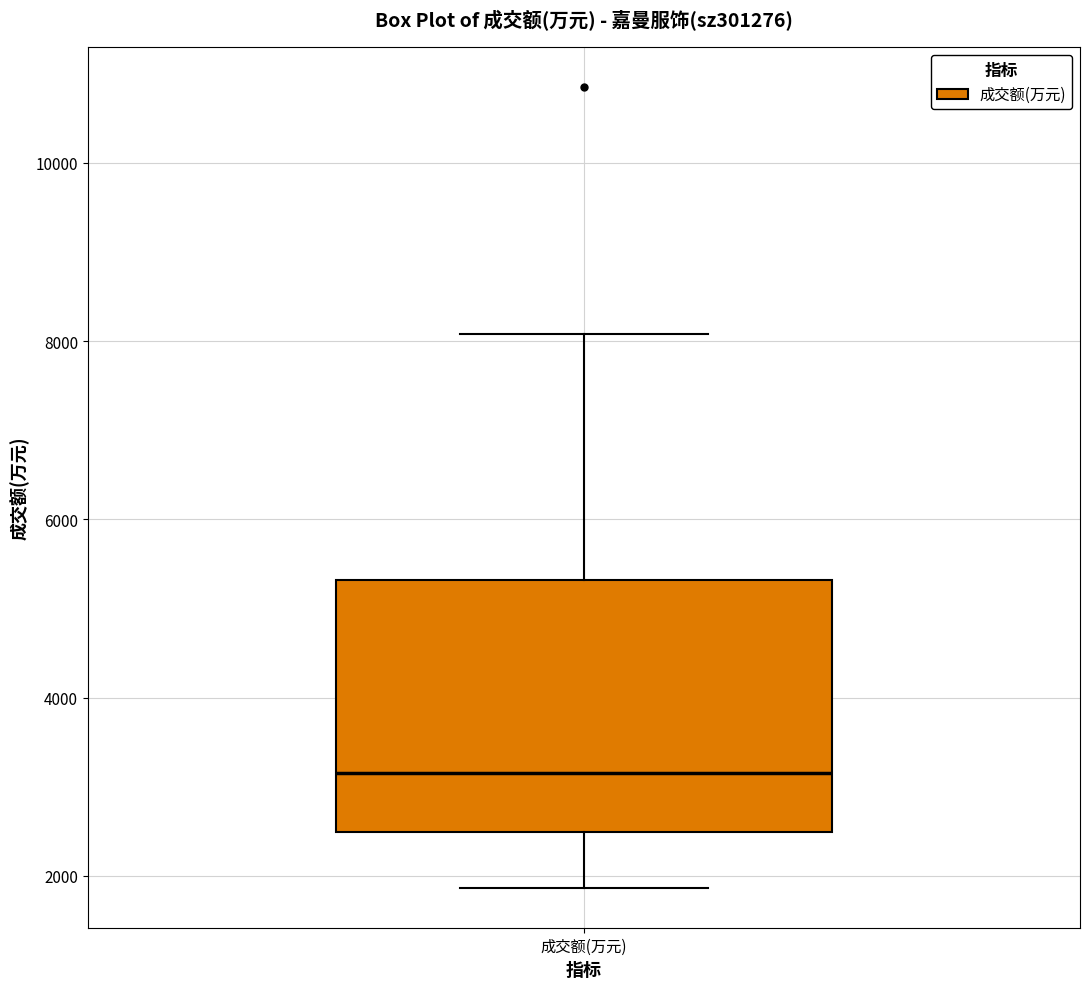

Transcribe this box plot: give where the median line is, the range the box spans, and where the two whiskers end, as read against the y-axis. The values are not printed on the chart, so give them approximately, as read against the axis.

median 3200, box 2400 to 5400, whiskers 1800 to 8000